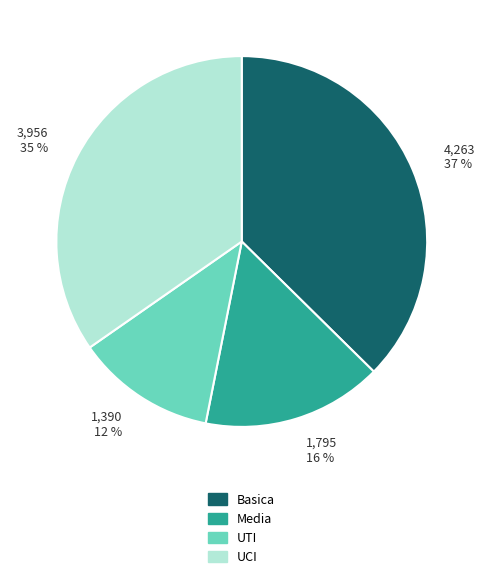

Does UTI represent more than half of the total?

No